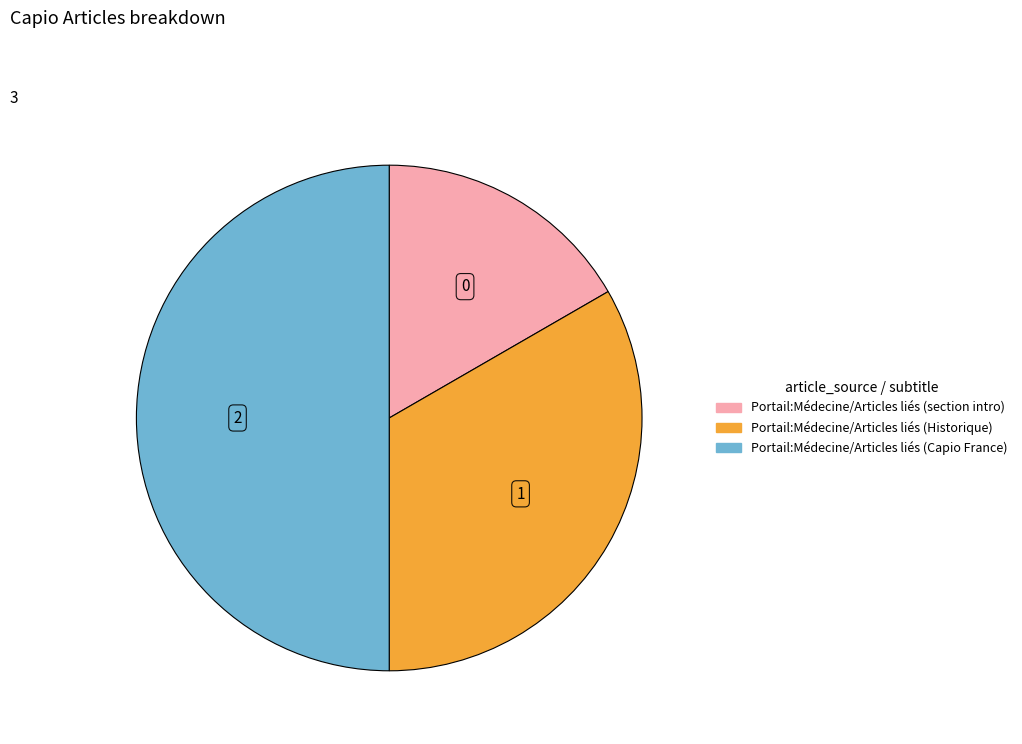

Count the number of slices in the pie.

3